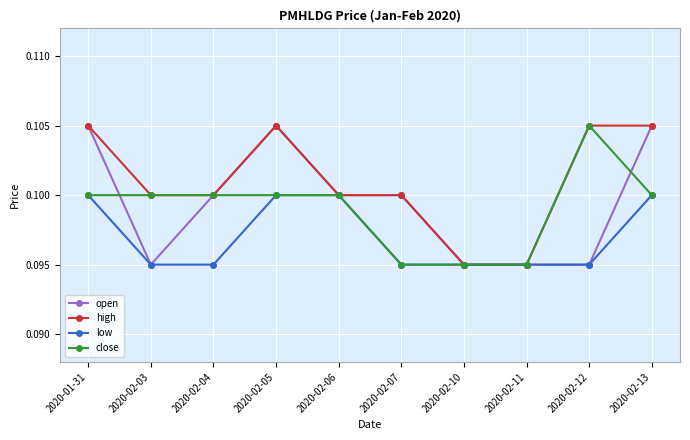

Is the value of open at 2020-02-10 greater than the value of close at 2020-02-06?

No